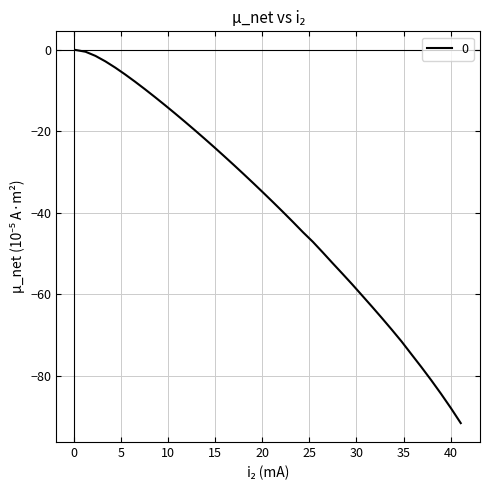

What is the minimum value shown in the chart?

-91.7